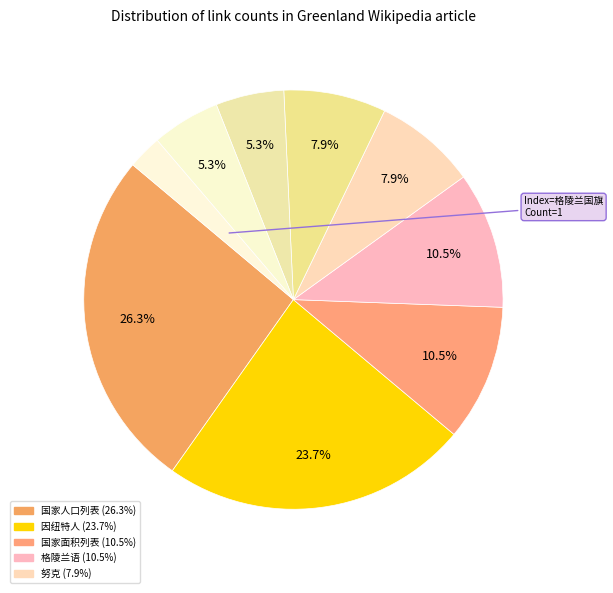

Count the number of slices in the pie.

9